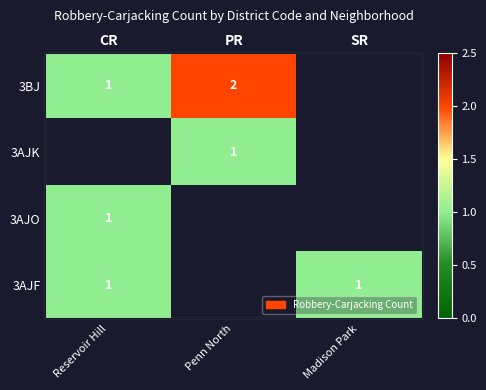

Count the number of data series in this chart.

4